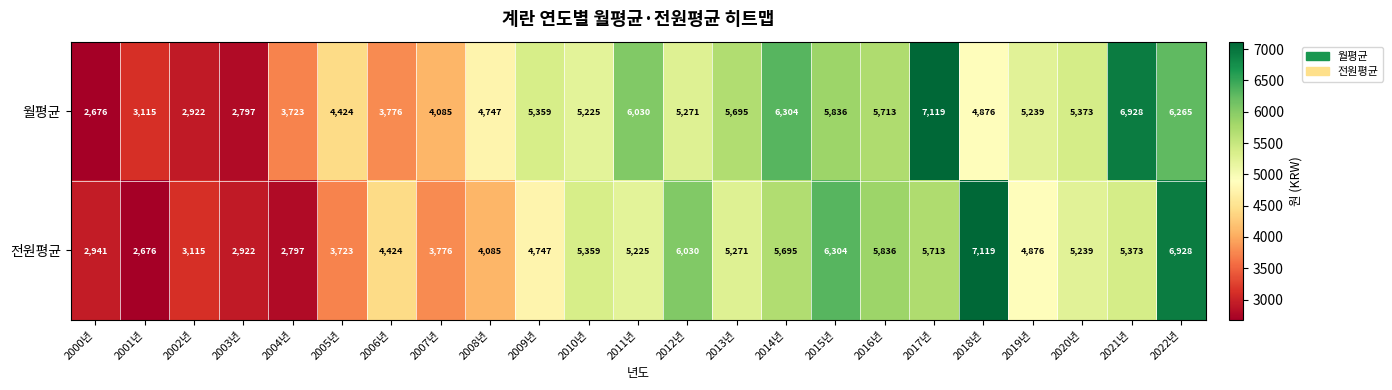

List the series in order of their overall mean, lowest first.

전원평균, 월평균